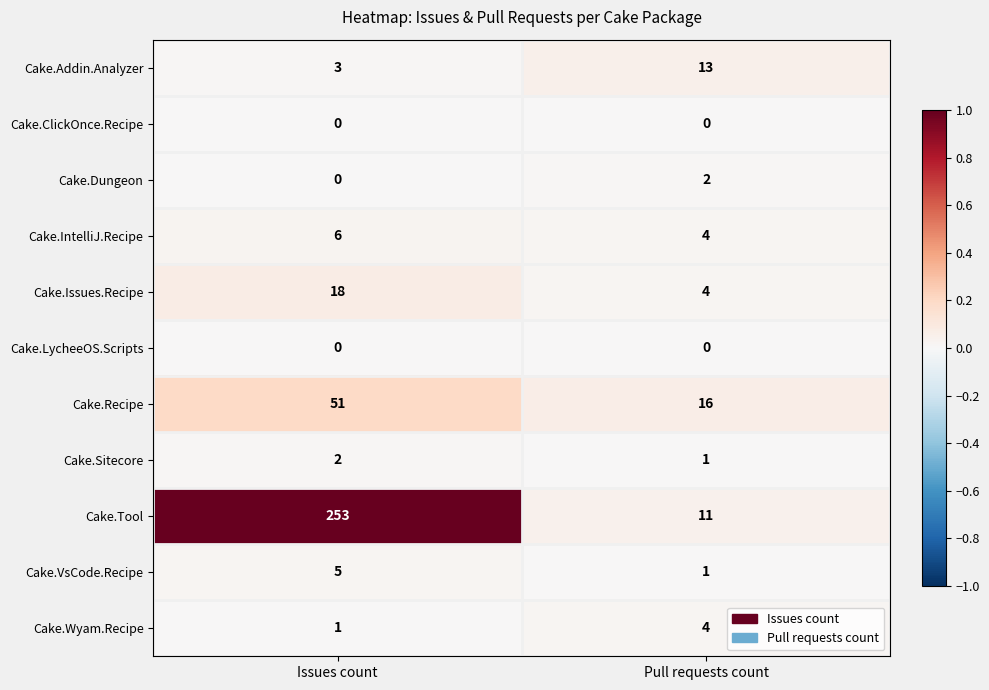

Which series has the largest range (max minus min)?

Cake.Tool